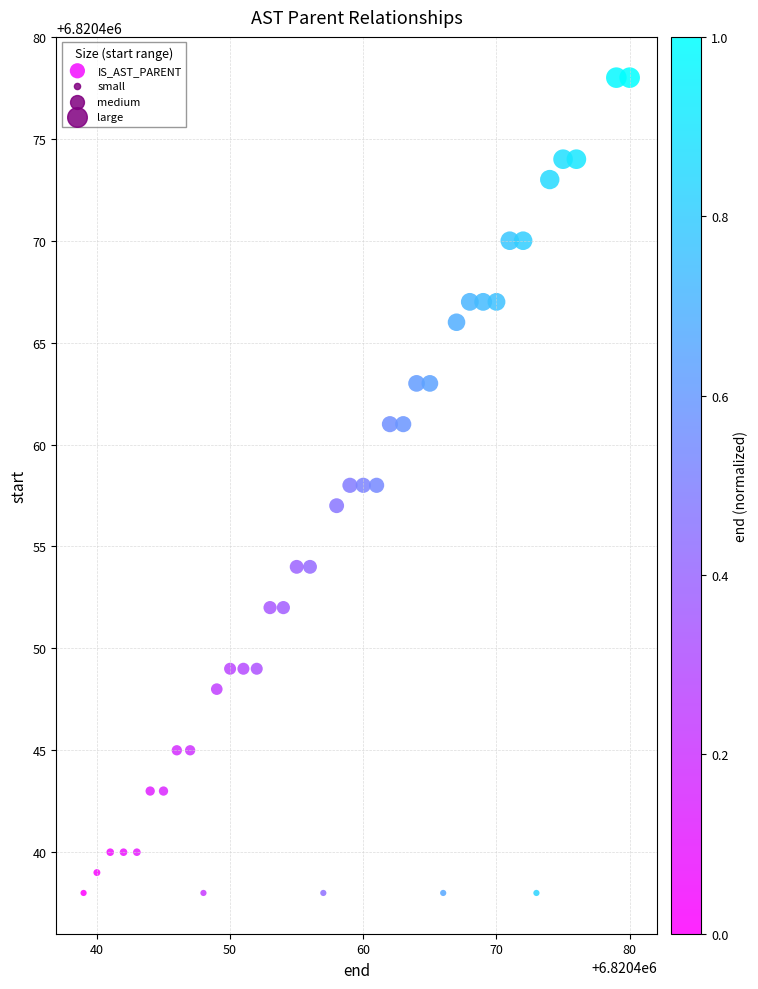

What is the range of Y values (max minus min)?

40